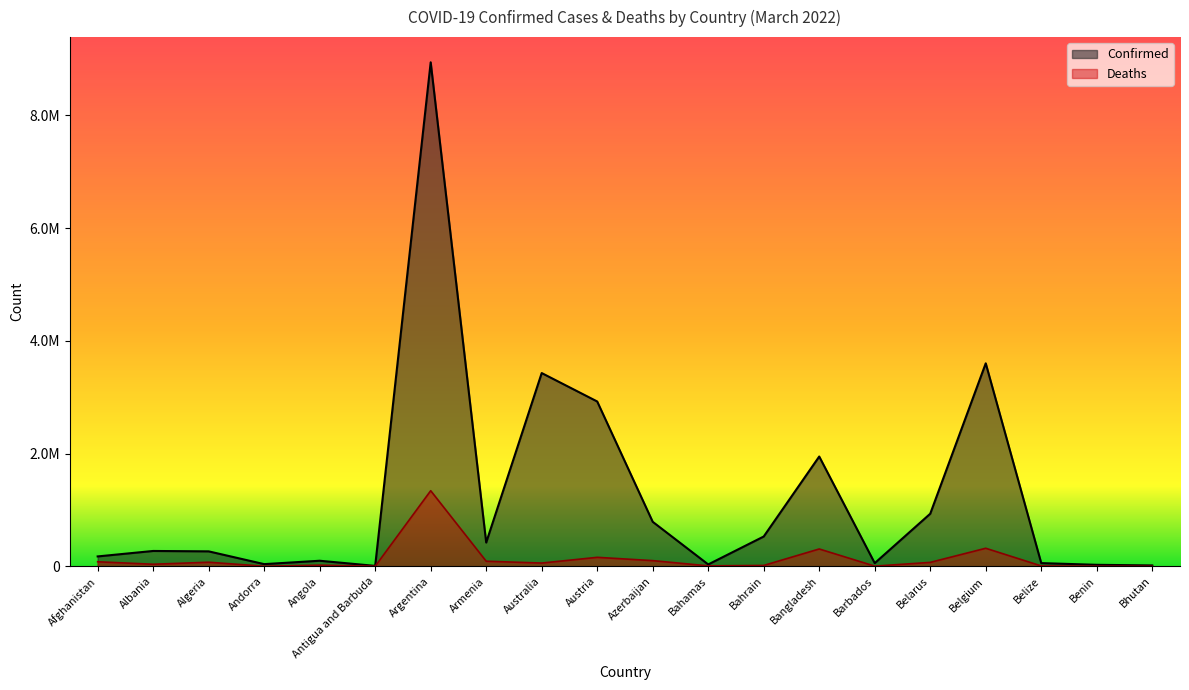

Does the chart have visible grid lines?

No